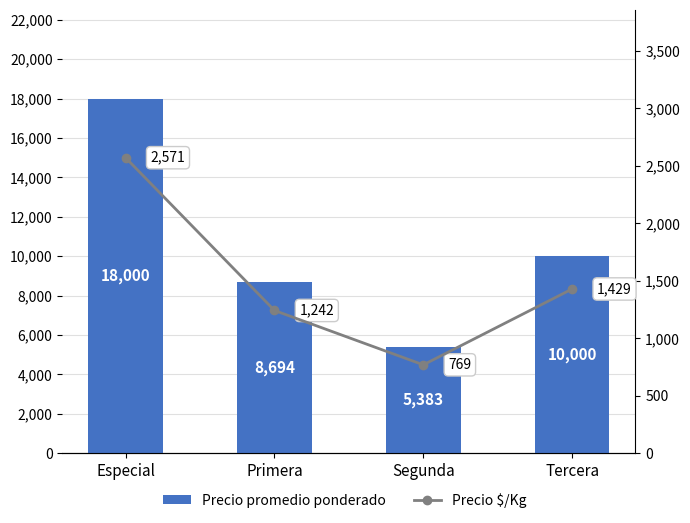

Between Tercera and Primera, which is larger?

Tercera